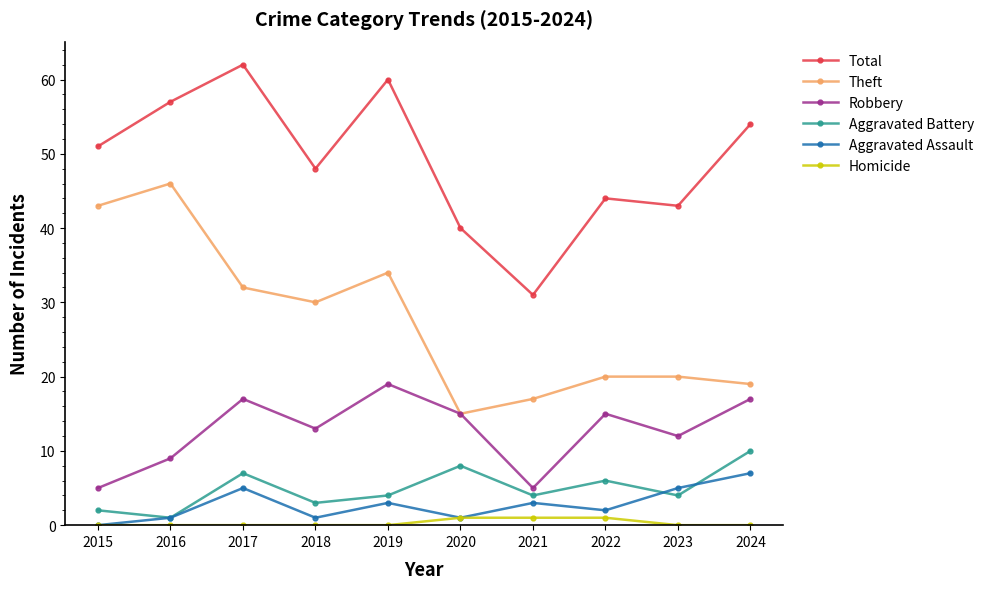

What is the approximate value of Total at 2015, to the nearest 10?

50